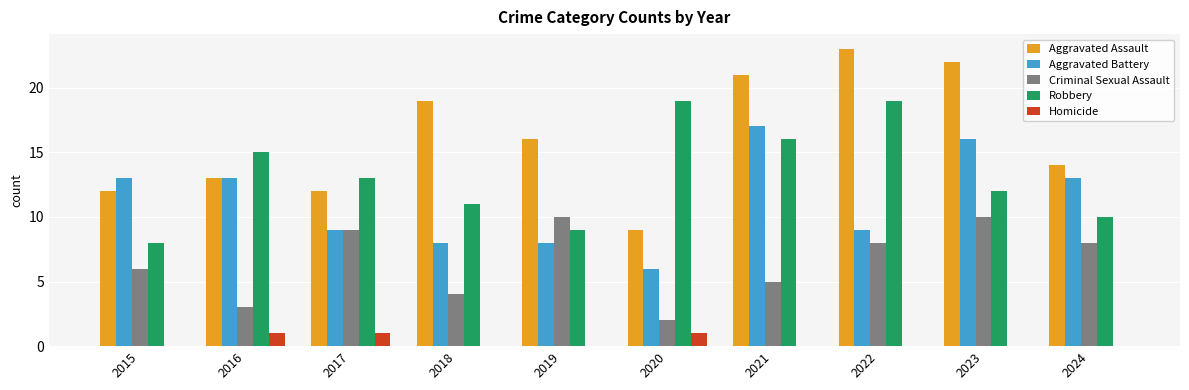

What is the greatest value displayed?

23